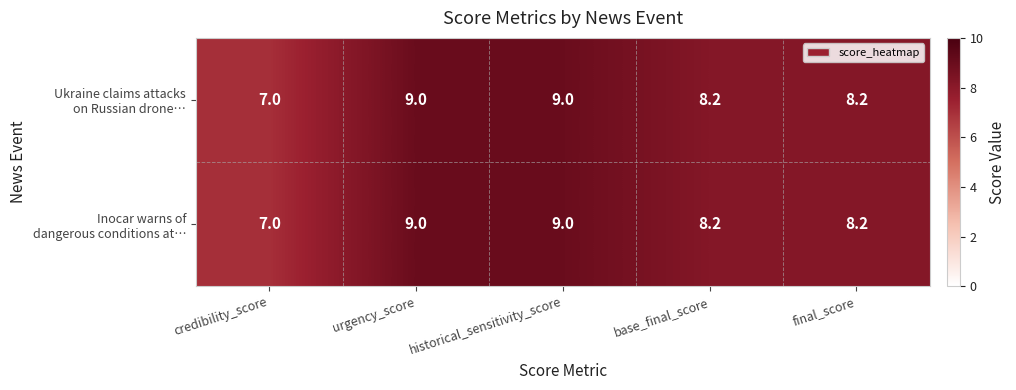

At how many categories does at least one series exceed 8?

4